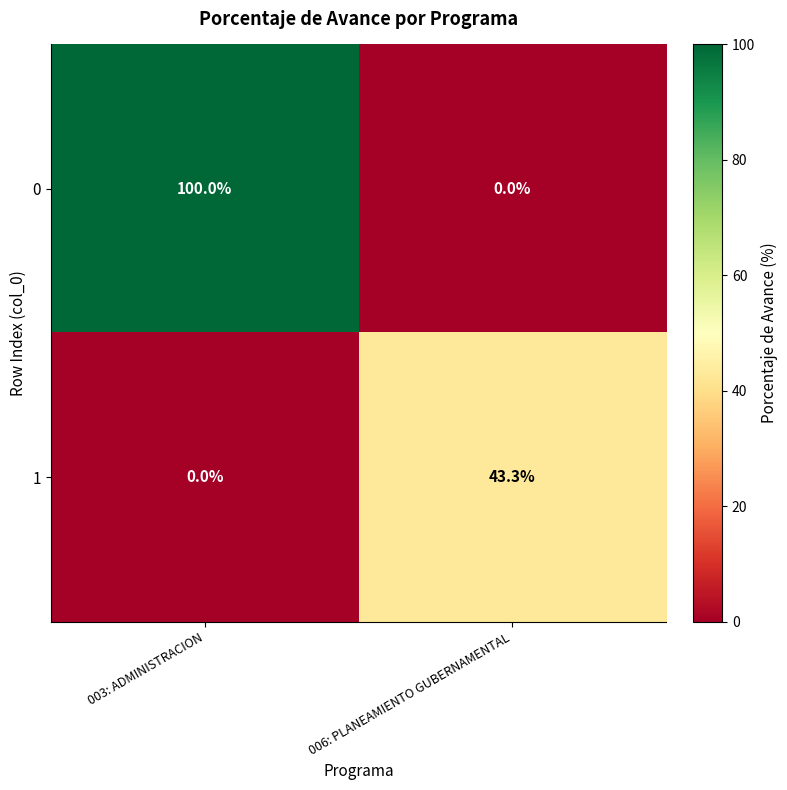

What is the spread (max minus min) of values at 003: ADMINISTRACION?

100.0